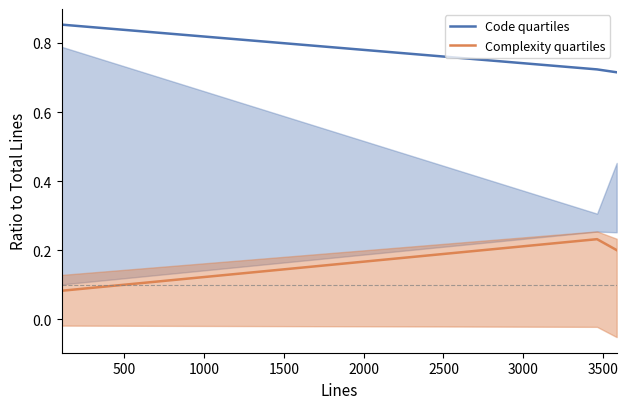

Reading left to right, transcribe all the data shown in this chart.

Code quartiles: 0.9	0.7	0.7
Complexity quartiles: 0.1	0.2	0.2